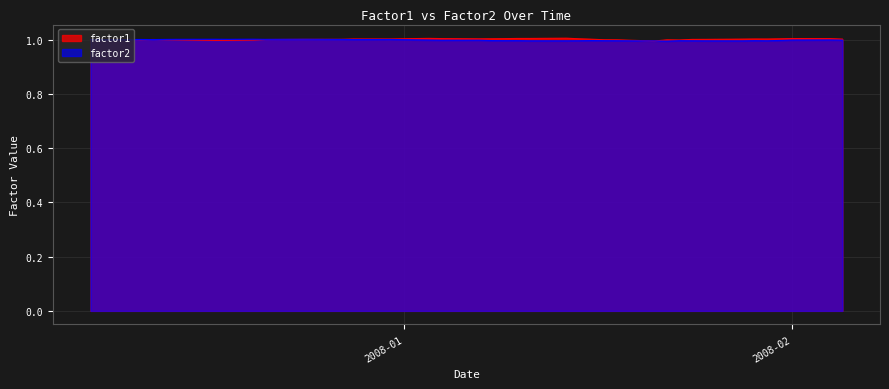

What is the maximum value shown in the chart?

1.0